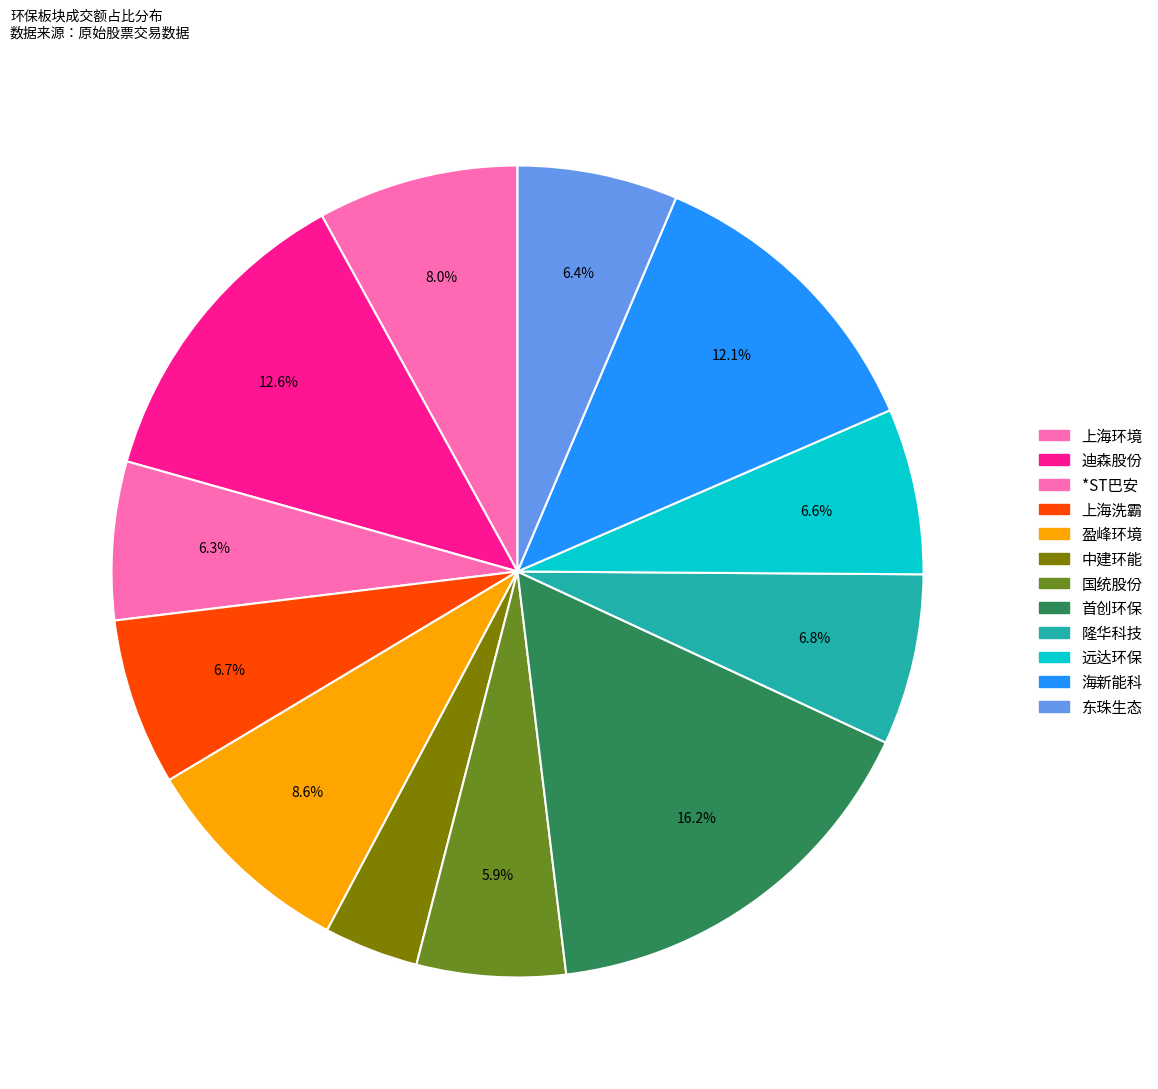

Is there a majority slice in this chart?

No